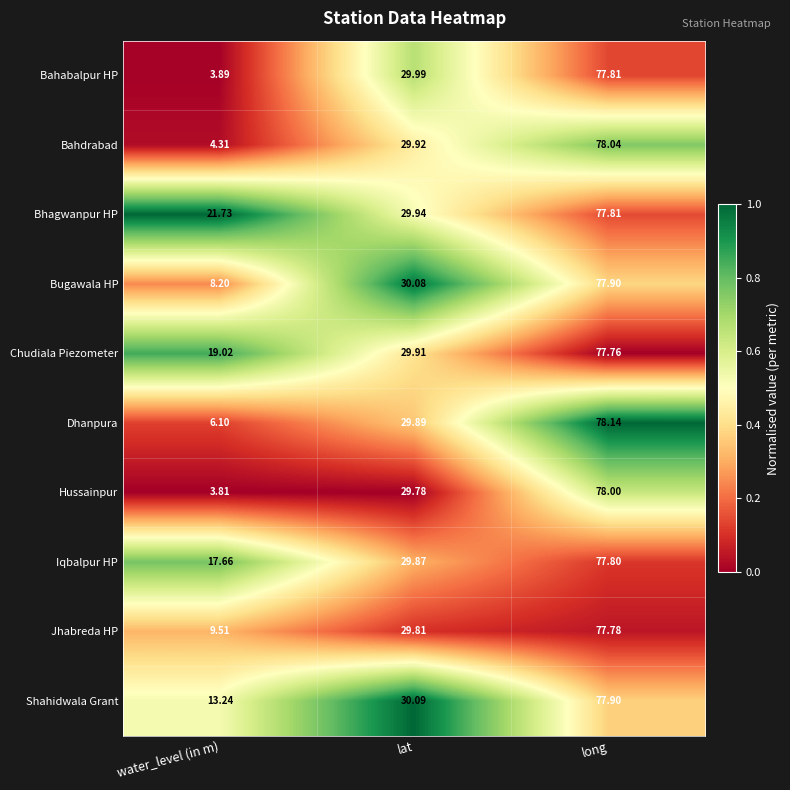

Which series has the largest range (max minus min)?

Hussainpur